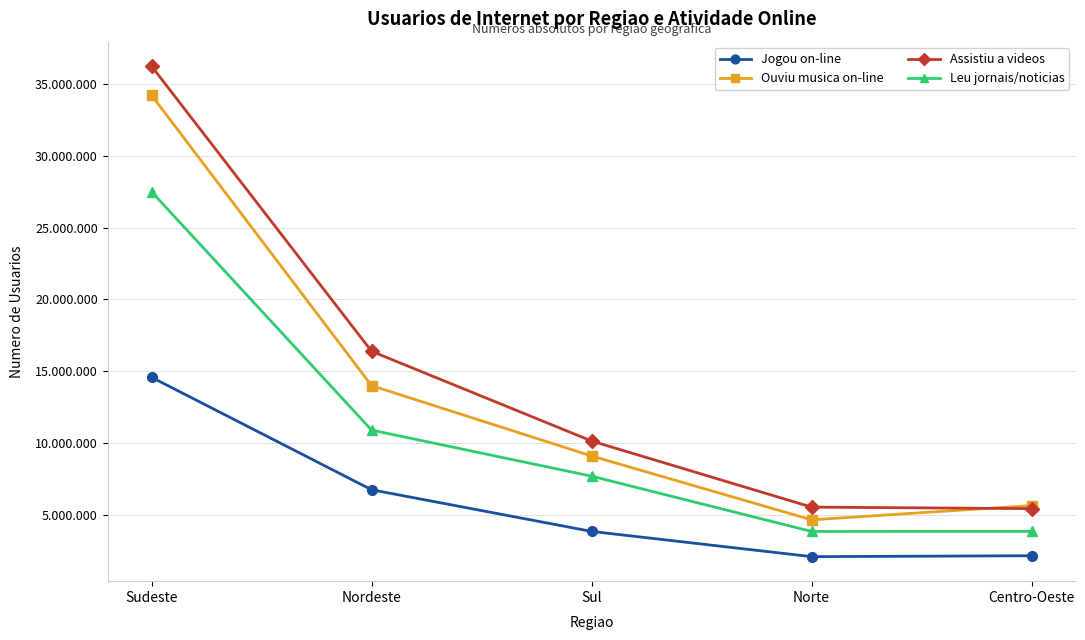

At how many categories does at least one series exceed 23336605?

1